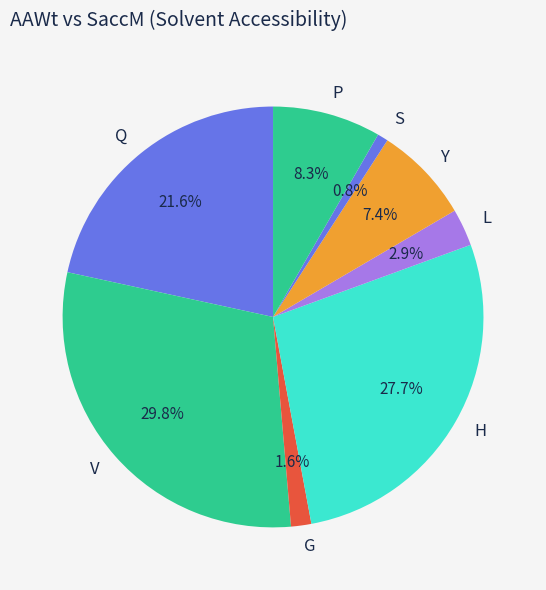

Approximately how many times larger is the value at Y compared to H?

0.3